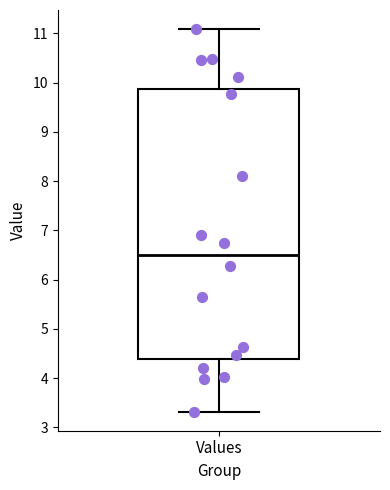

Transcribe this box plot: give where the median line is, the range the box spans, and where the two whiskers end, as read against the y-axis. The values are not printed on the chart, so give them approximately, as read against the axis.

median 6.5, box 4.4 to 9.9, whiskers 3.3 to 11.1